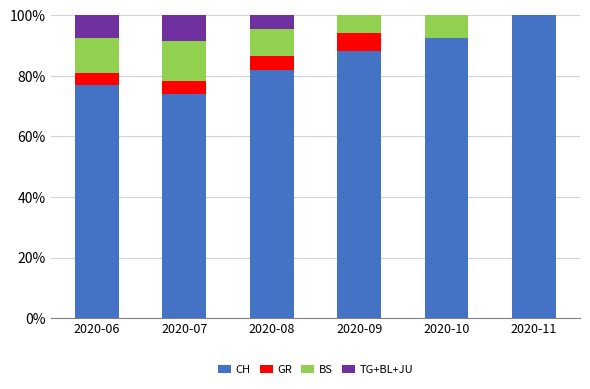

Reading right to left, transcribe the values for CH.

2020-11=100.0	2020-10=92.3	2020-09=88.2	2020-08=81.8	2020-07=73.9	2020-06=76.9